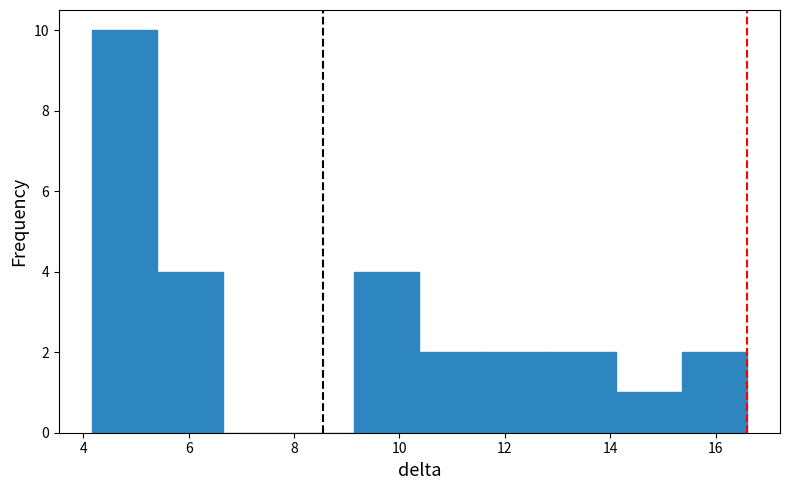

How tall is the bar that spans 4.2 to 5.4 on the x-axis? Neither the bar edges nor the heights are printed on the chart, so give them approximately, as read against the axes.

10